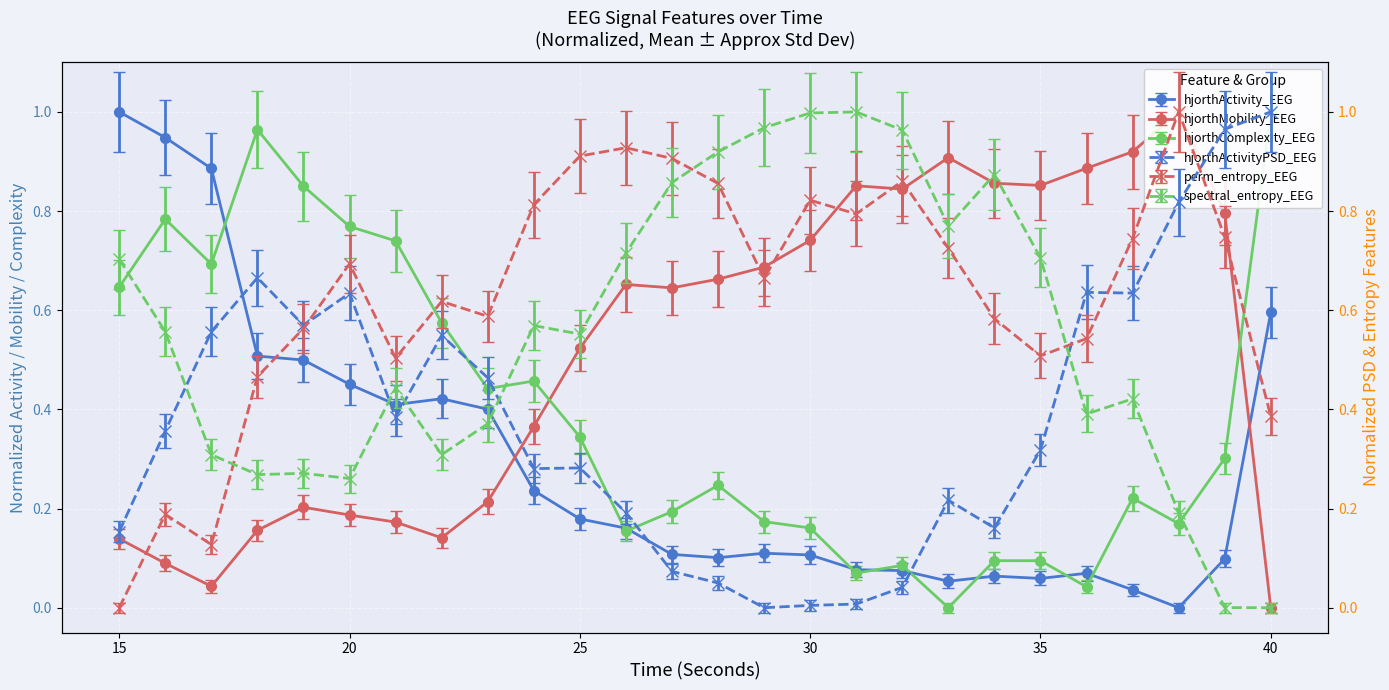

Is the value of perm_entropy_EEG at 27 greater than the value of hjorthActivity_EEG at 30?

Yes